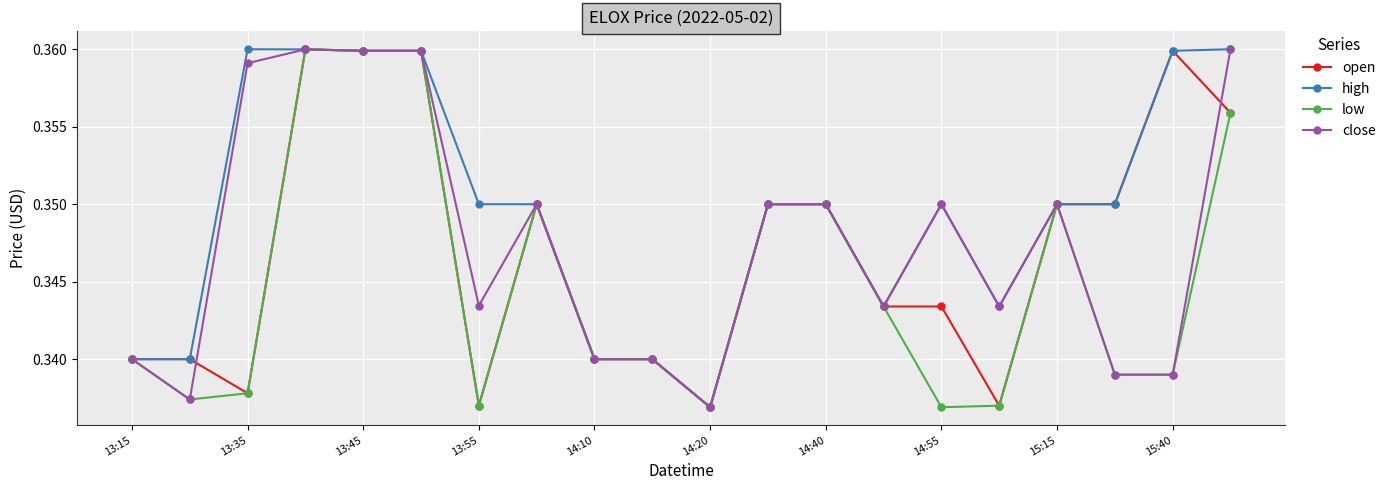

True or false: open has more than 1 interior local peaks.

True